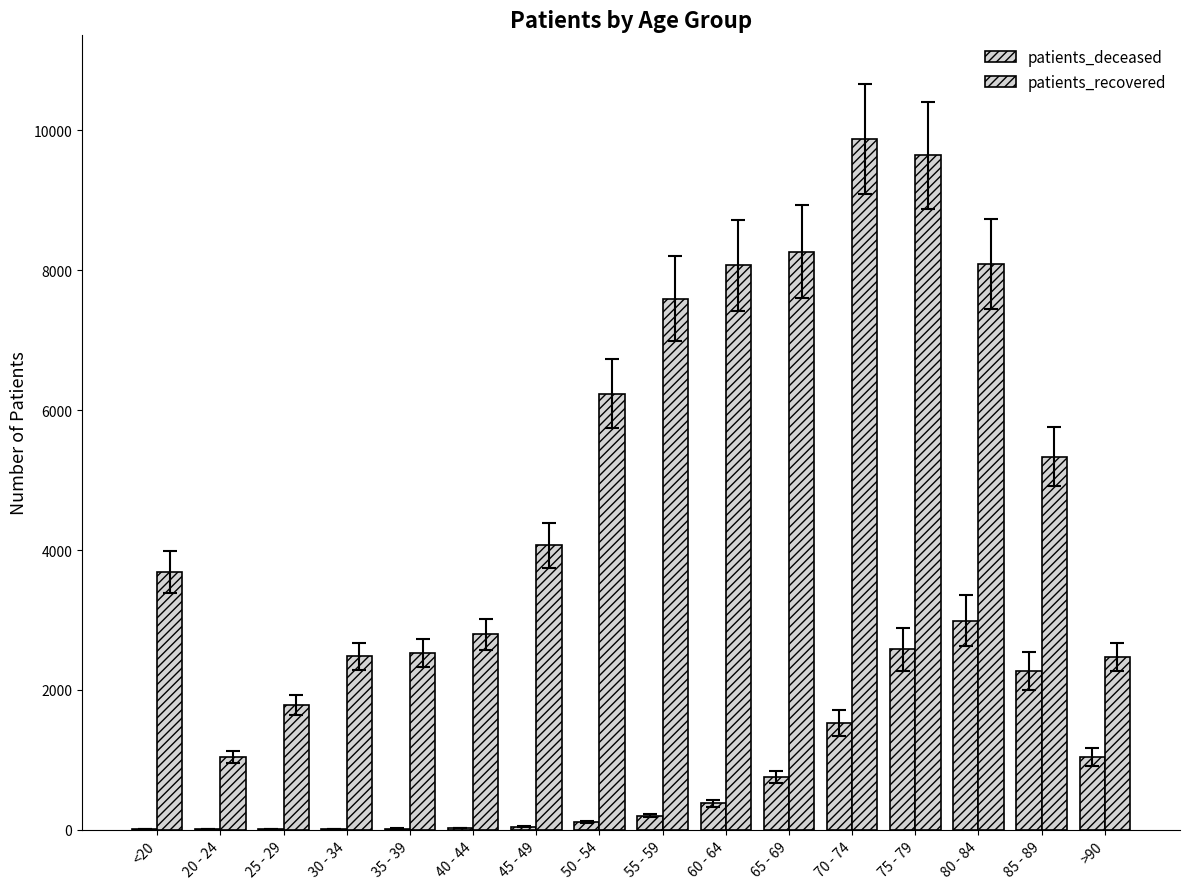

How many groups of bars are there?

16